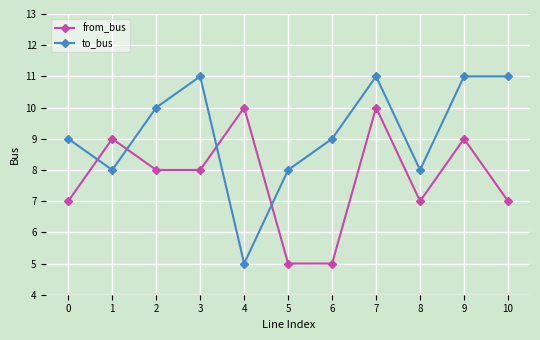

What is the average value of the to_bus series?

9